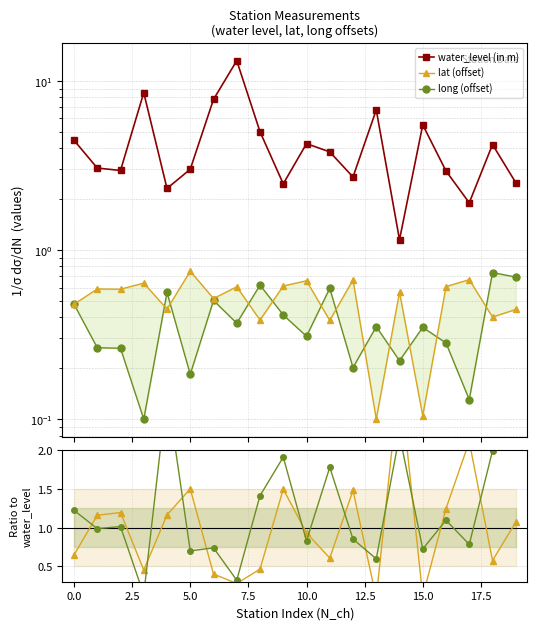

What is the maximum value for water_level (in m)?

13.2